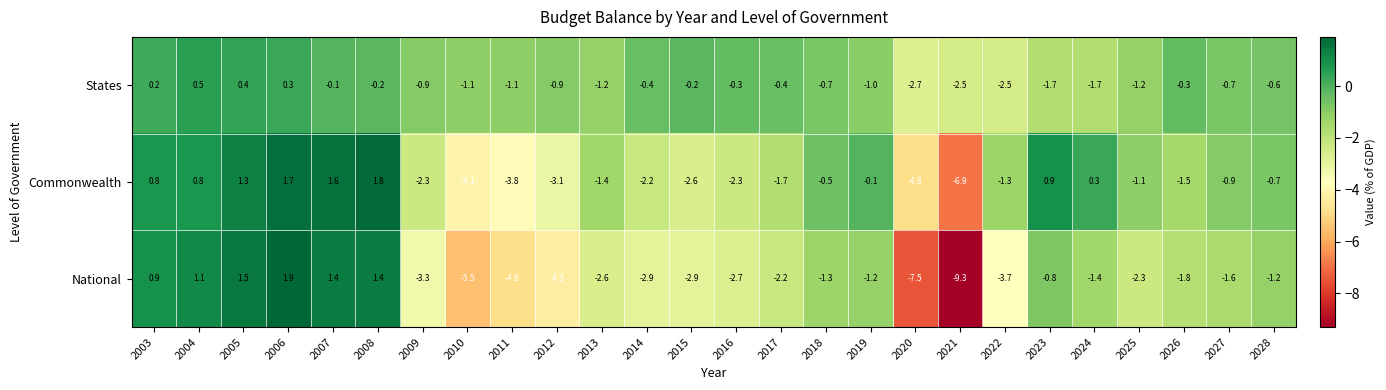

How many data points does each series have?

26